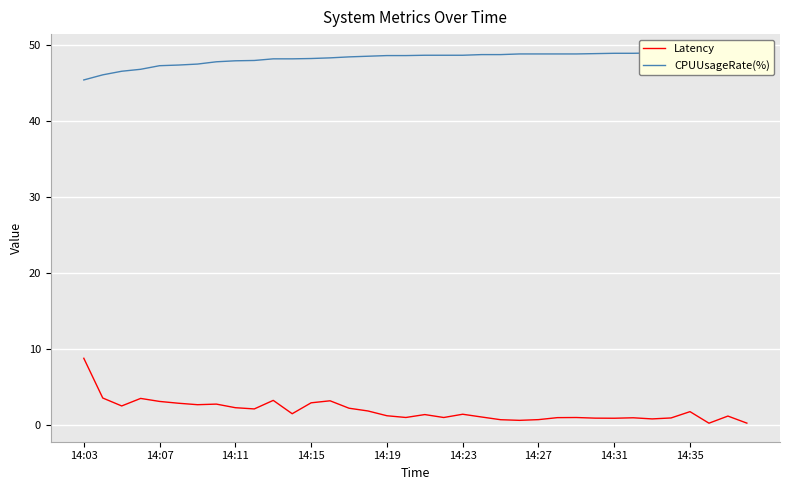

The Latency series shows 2.9 at 14:15. True or false?

True